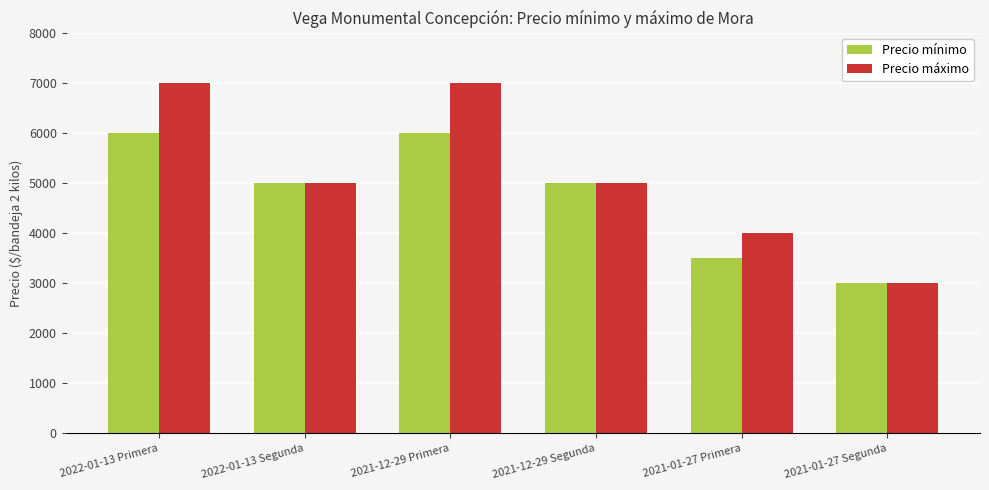

What is the minimum value shown in the chart?

3000